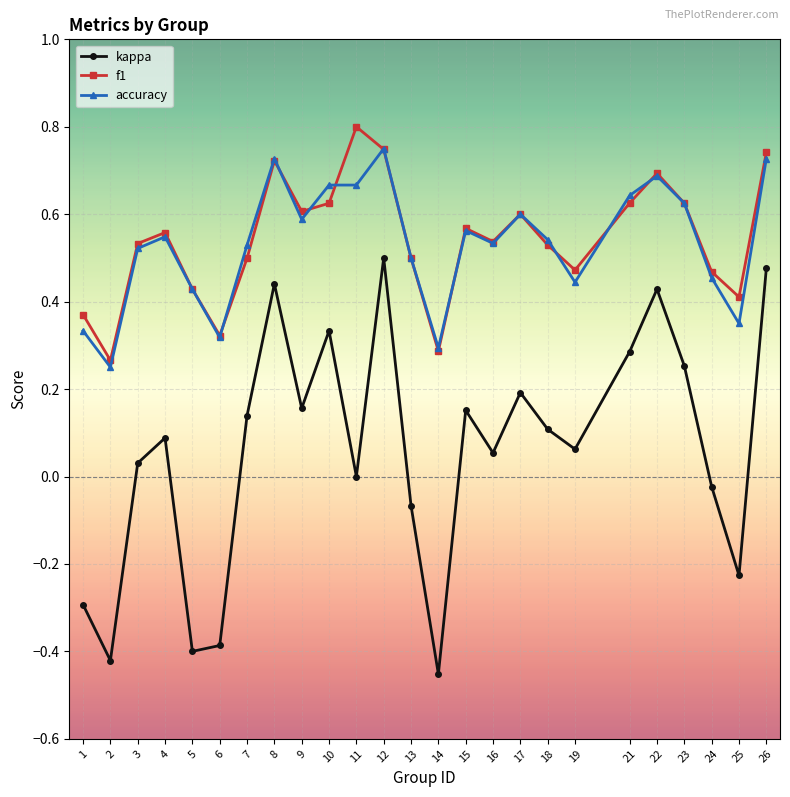

The value of kappa at 5 is -0.4. True or false?

True